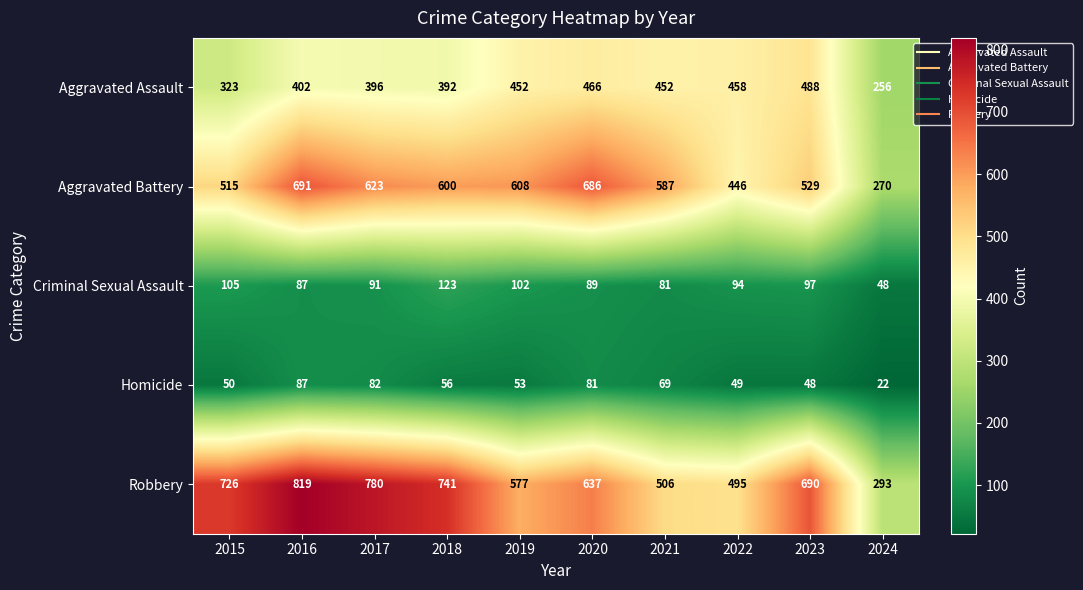

At how many categories does at least one series exceed 546?

8